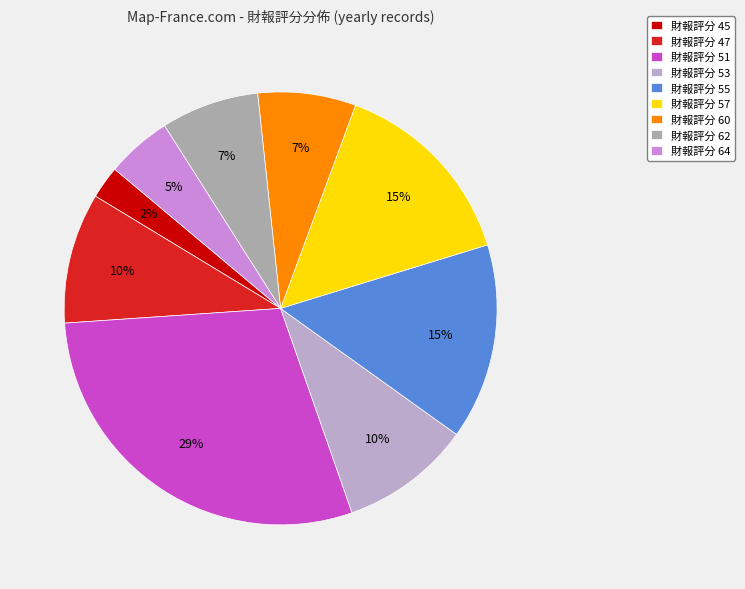

Does any single category account for the majority?

No